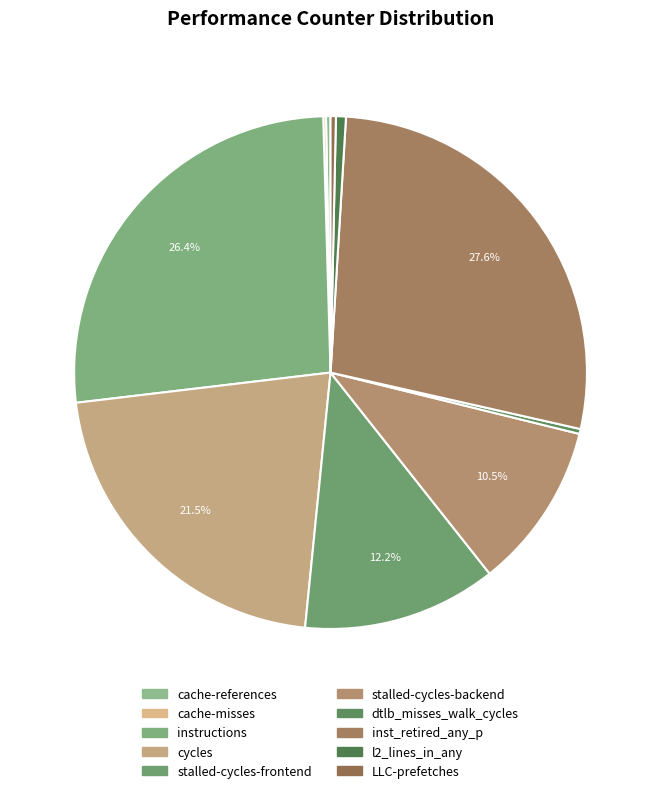

Is it true that cache-references is 1% of the pie?

False